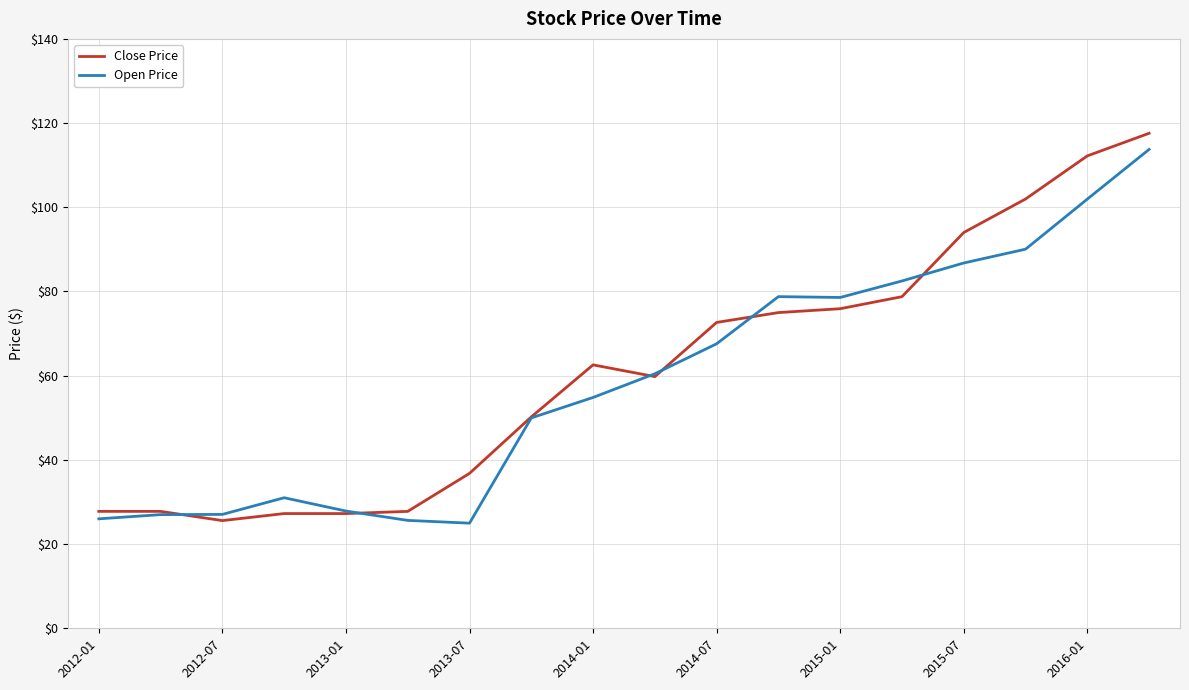

Which series has the widest spread of values?

Close Price